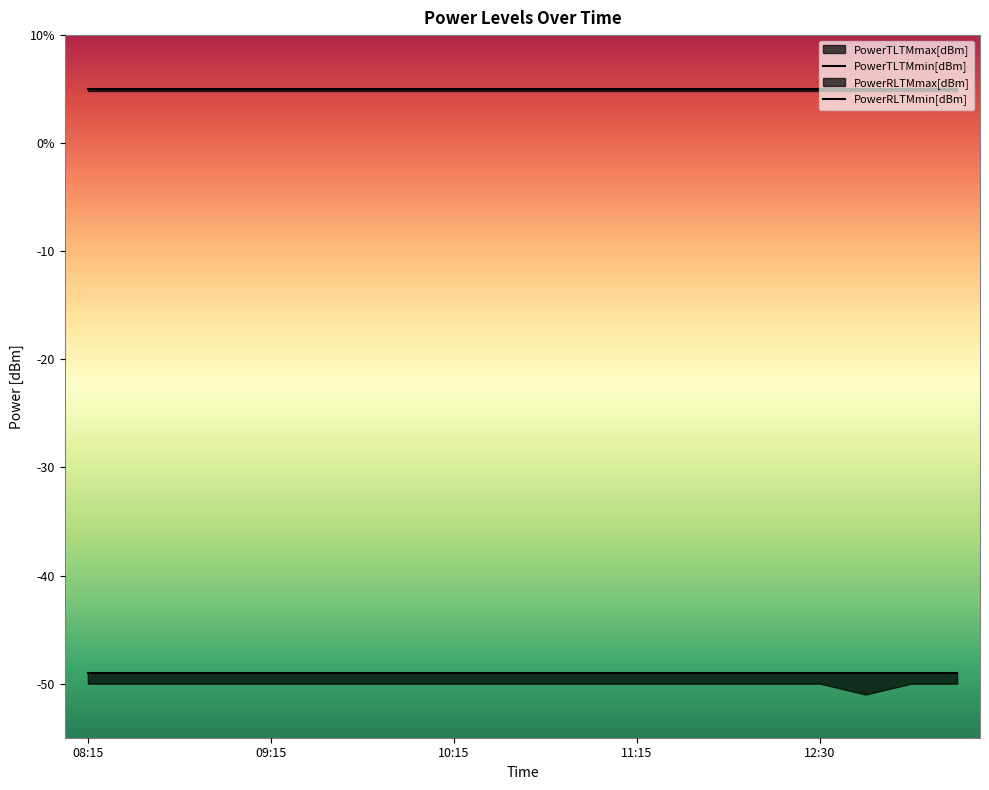

How many lines are shown in the chart?

4